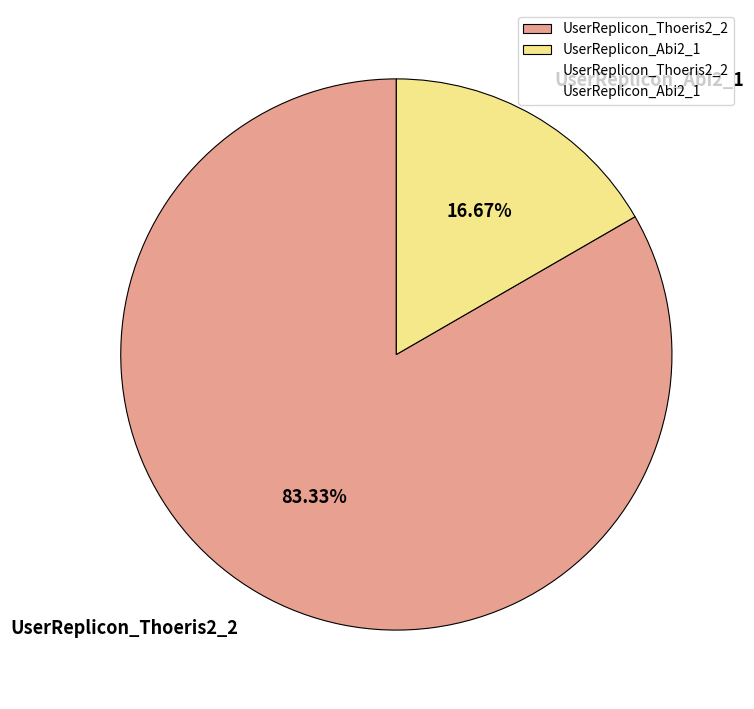

To the nearest percent, what portion does UserReplicon_Thoeris2_2 represent?

83%